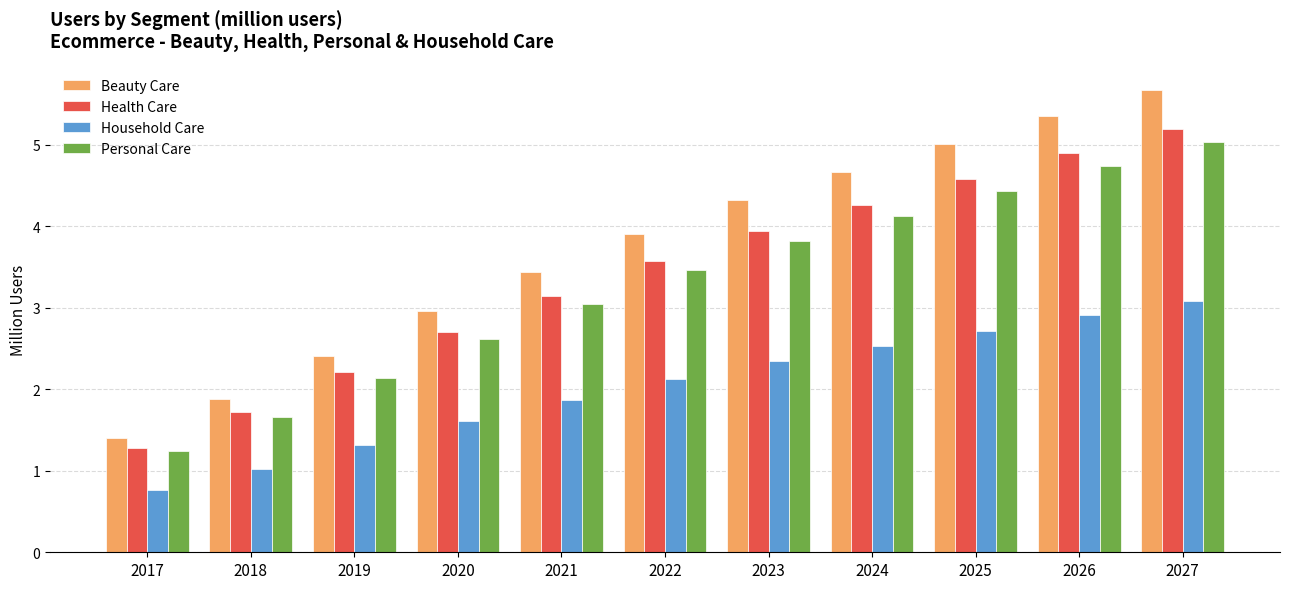

Which category has the lowest value in the Household Care series?

2017